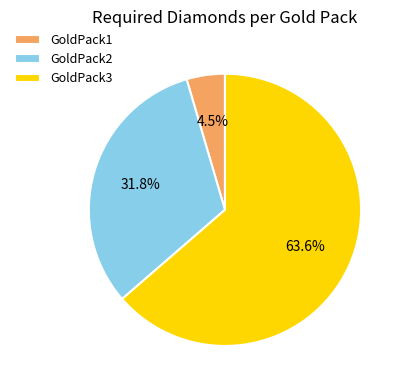

Does GoldPack3 account for over 50% of the chart?

Yes